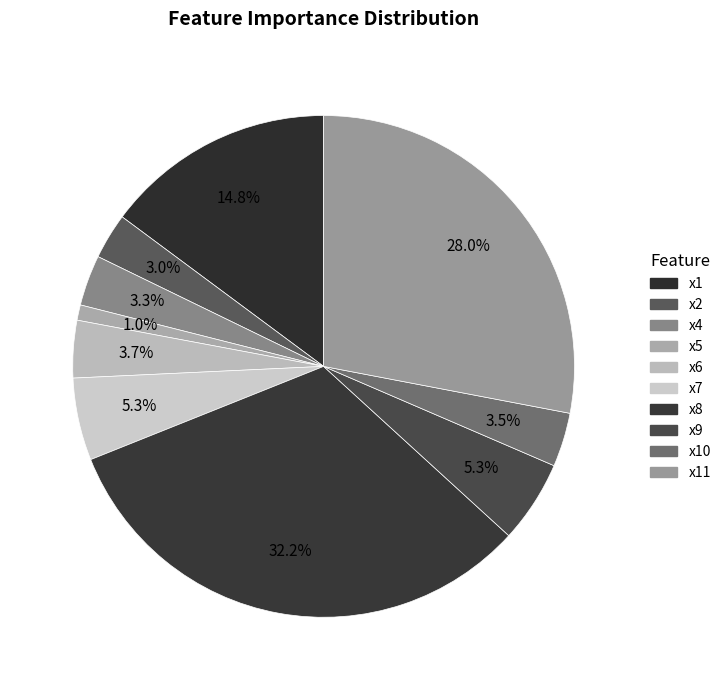

To the nearest percent, what is the combined percentage of x1 and x10?

18%